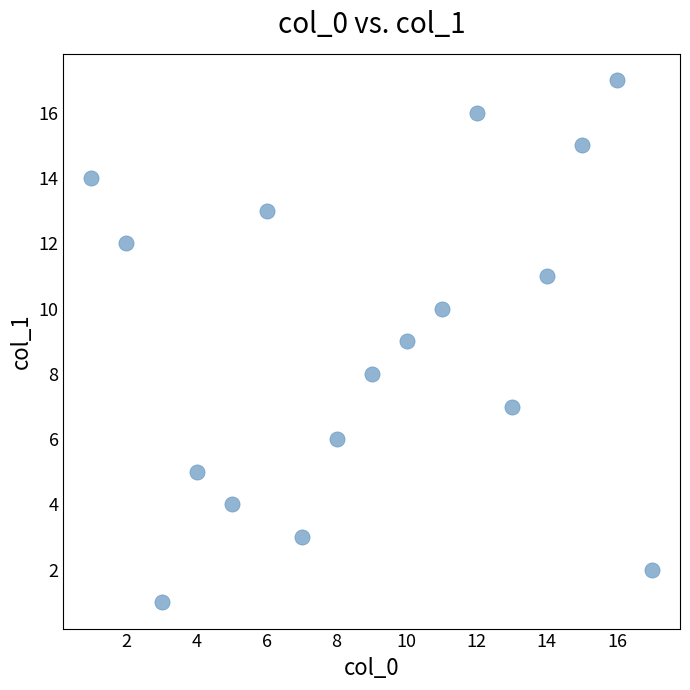

What is the range of Y values (max minus min)?

16